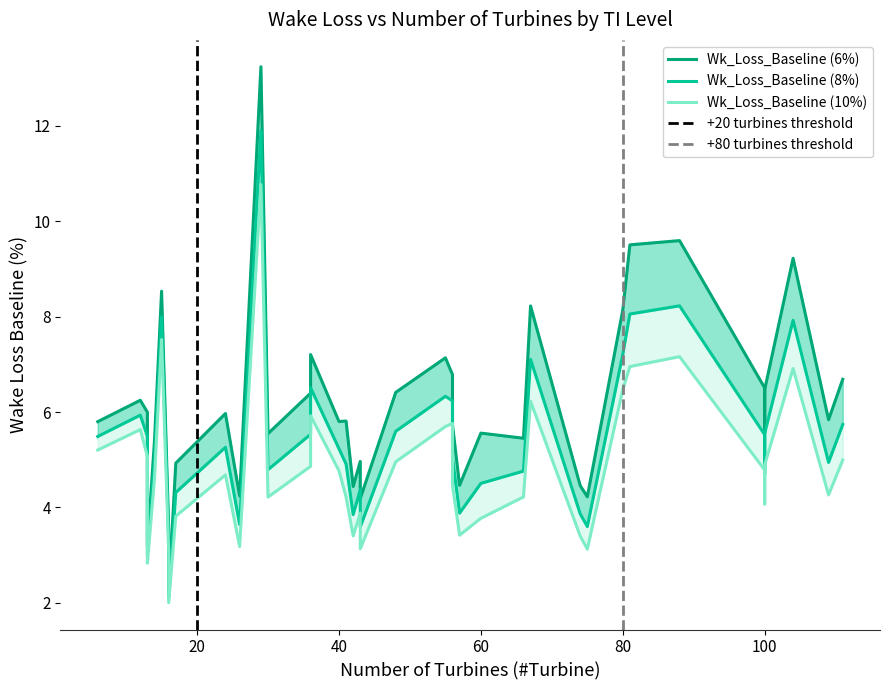

What are all the series names shown in the legend?

Wk_Loss_Baseline (6%), Wk_Loss_Baseline (8%), Wk_Loss_Baseline (10%)